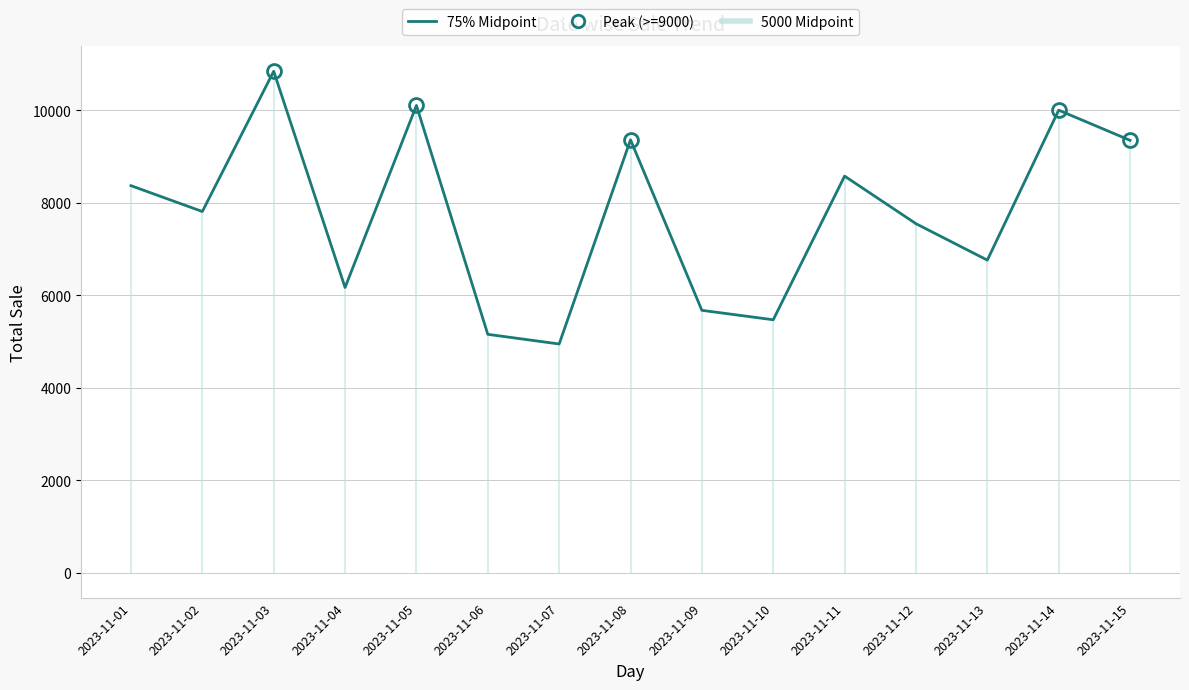

At which category does the chart reach its peak across all series?

2023-11-03